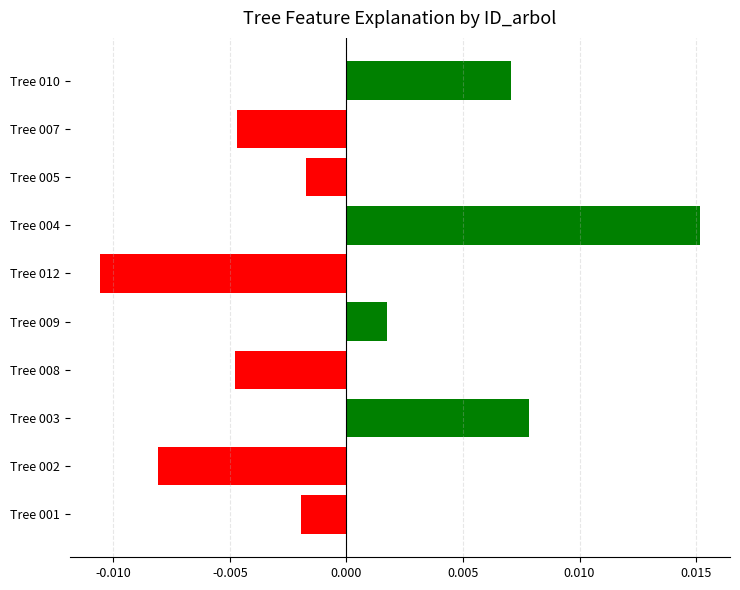

At which category does the chart reach its peak across all series?

Tree 004